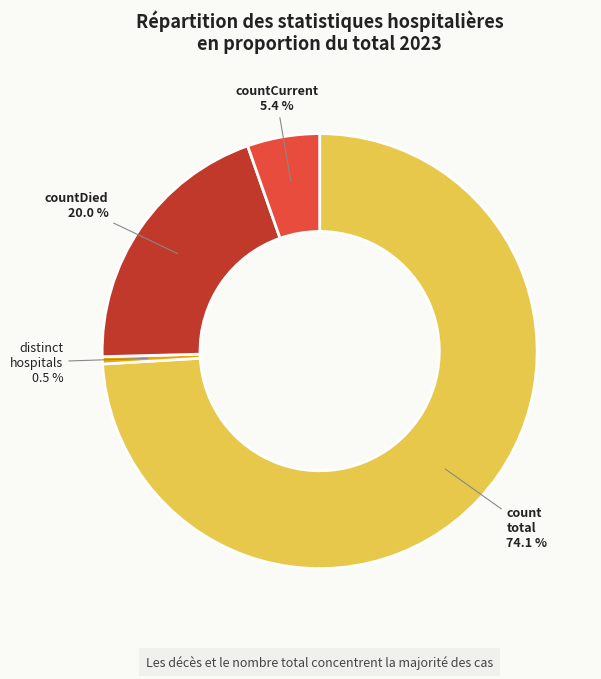

Is there a majority slice in this chart?

Yes